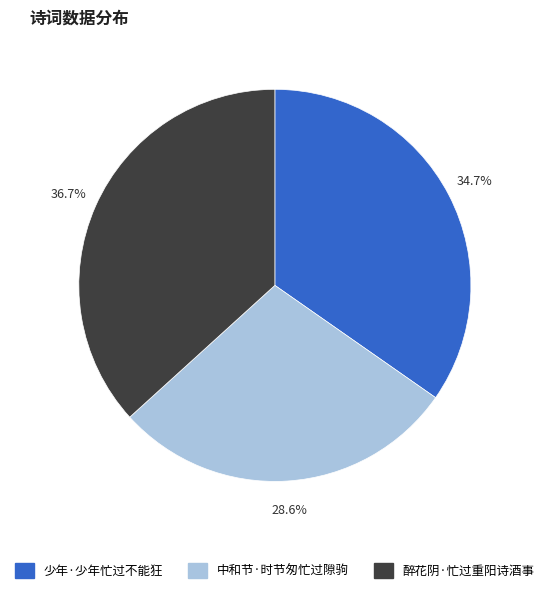

Which category has the smallest portion of the pie?

中和节·时节匆忙过隙驹